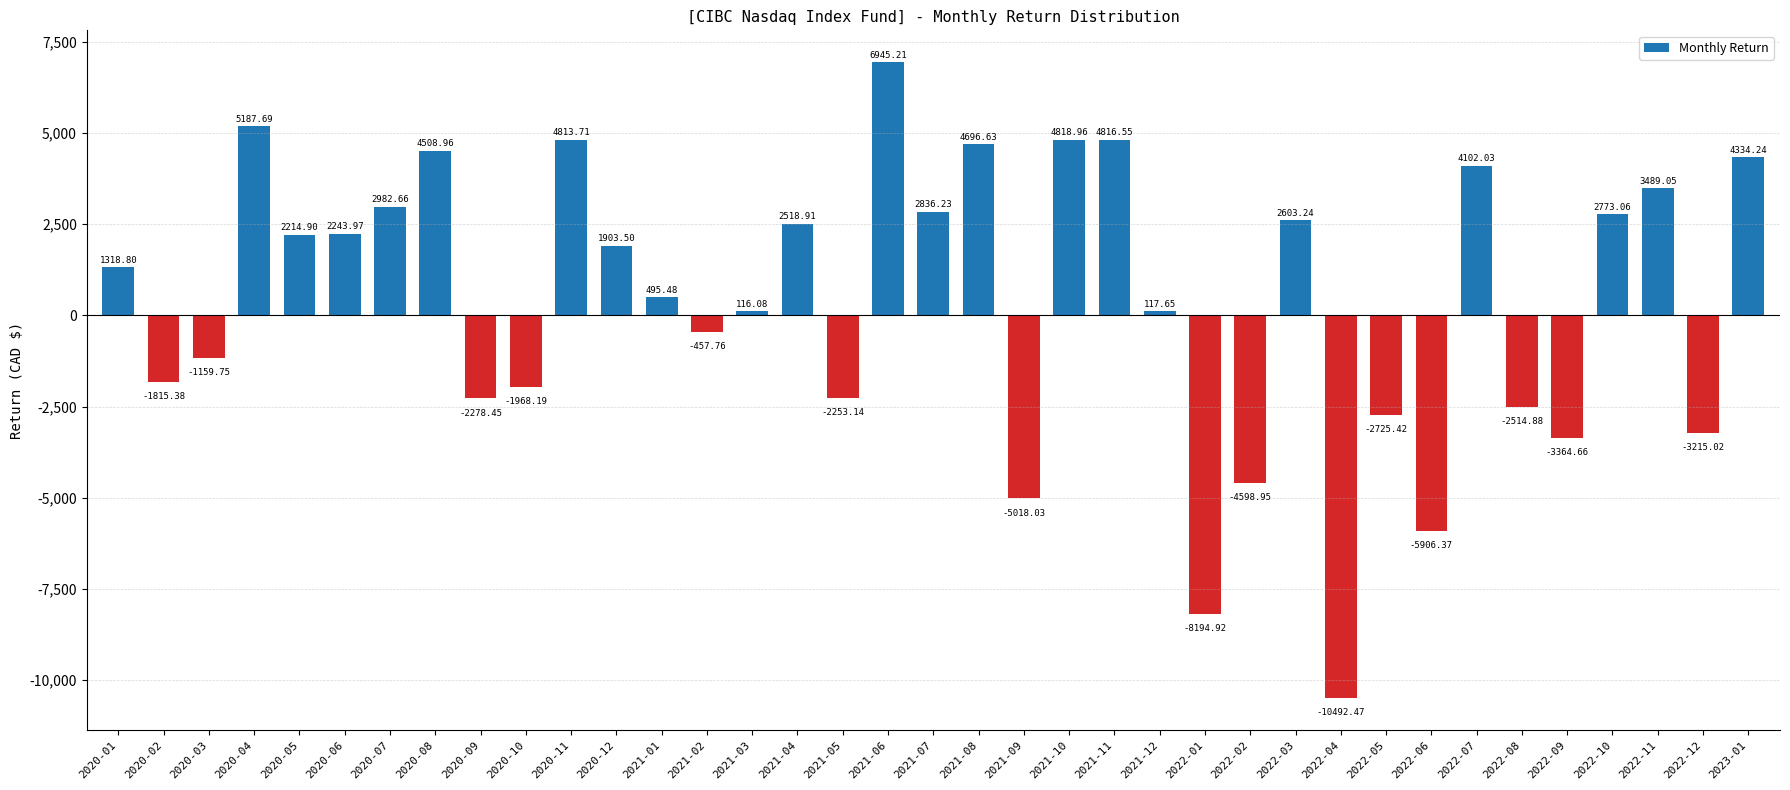

What is the greatest value displayed?

6945.2